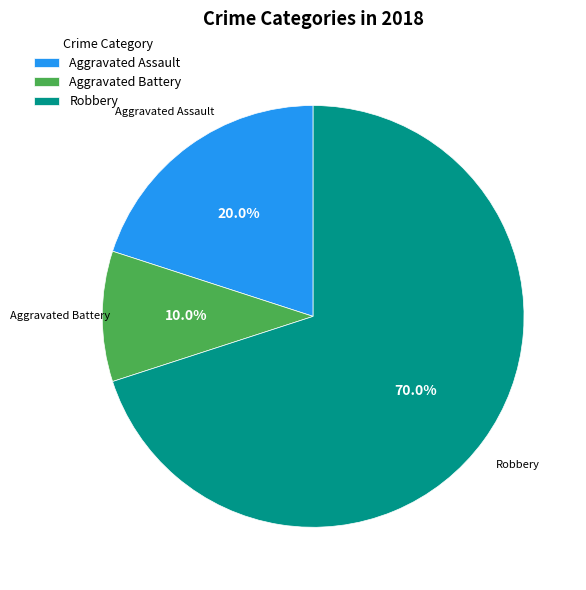

Which slice is the largest?

Robbery